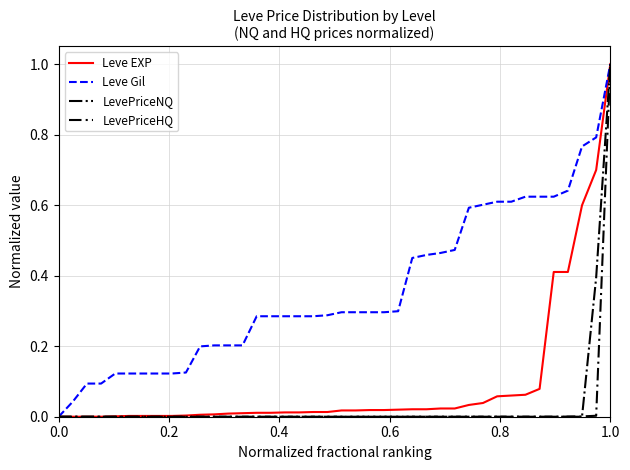

Which series has the largest total across all categories?

Leve Gil